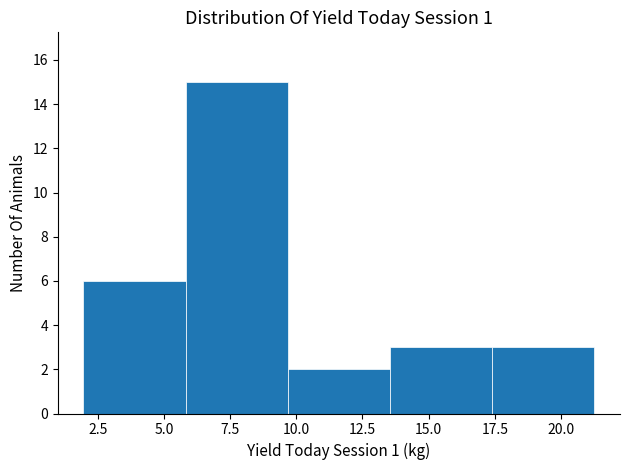

Which range on the x-axis has the tallest bar?

6.0 to 9.5